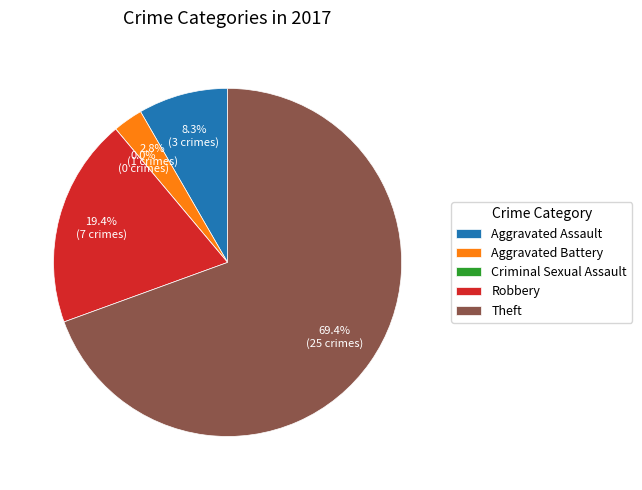

How many slices are in this pie chart?

5